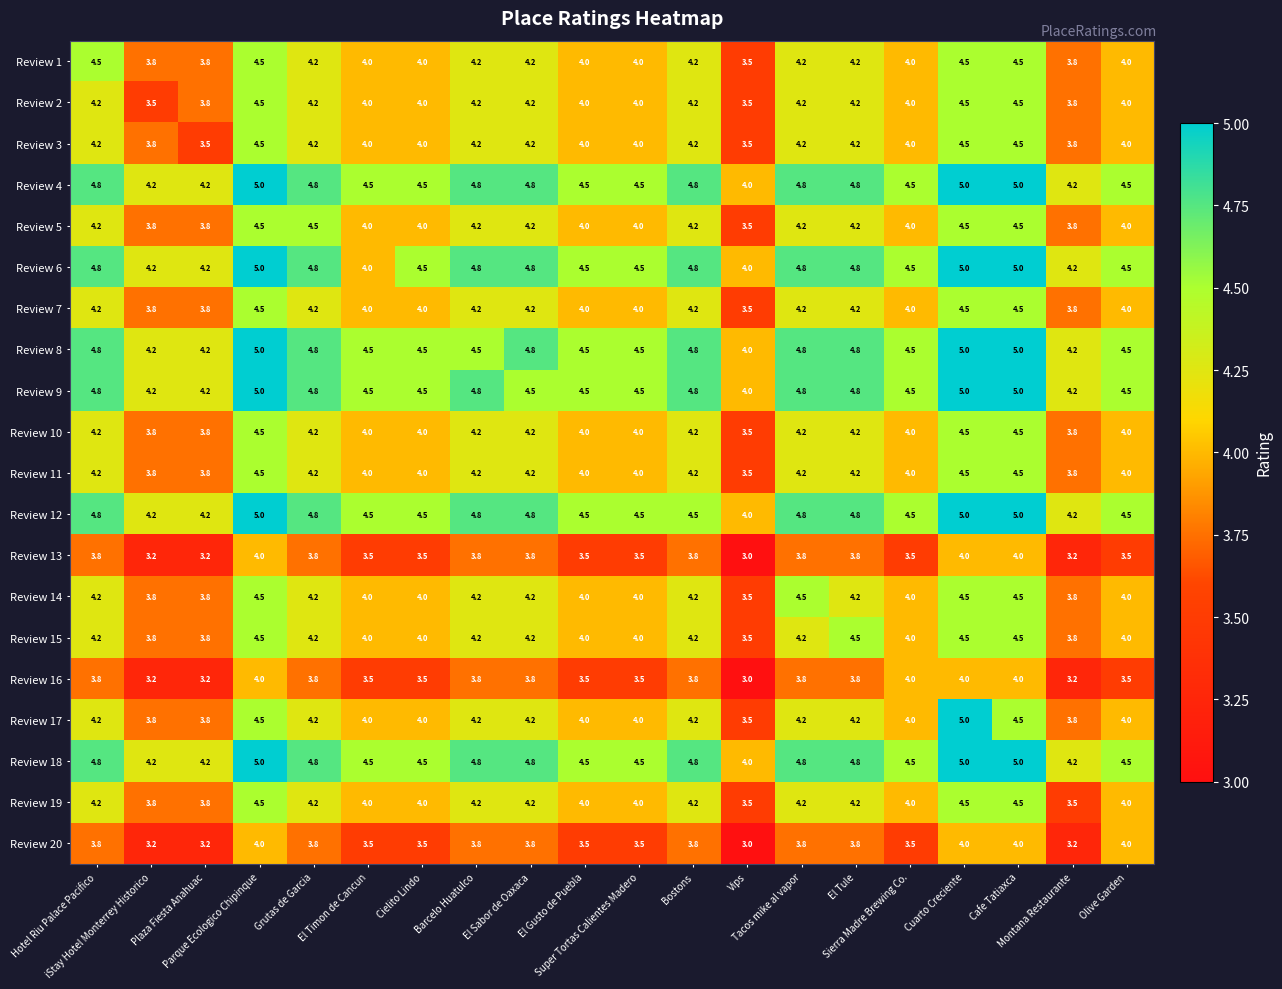

Which series has the widest spread of values?

Review 17